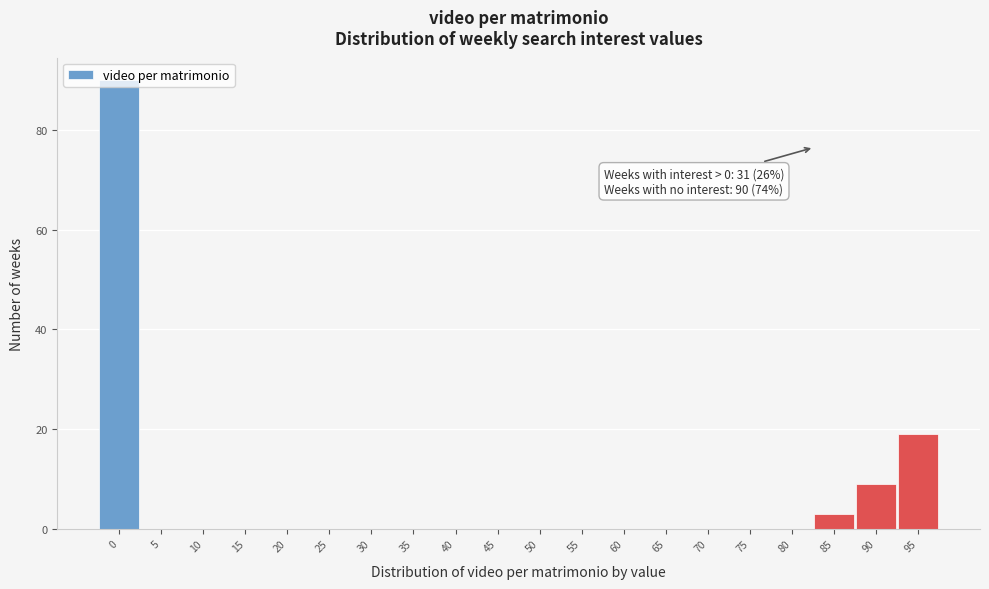

The value at 50 is 0. True or false?

True